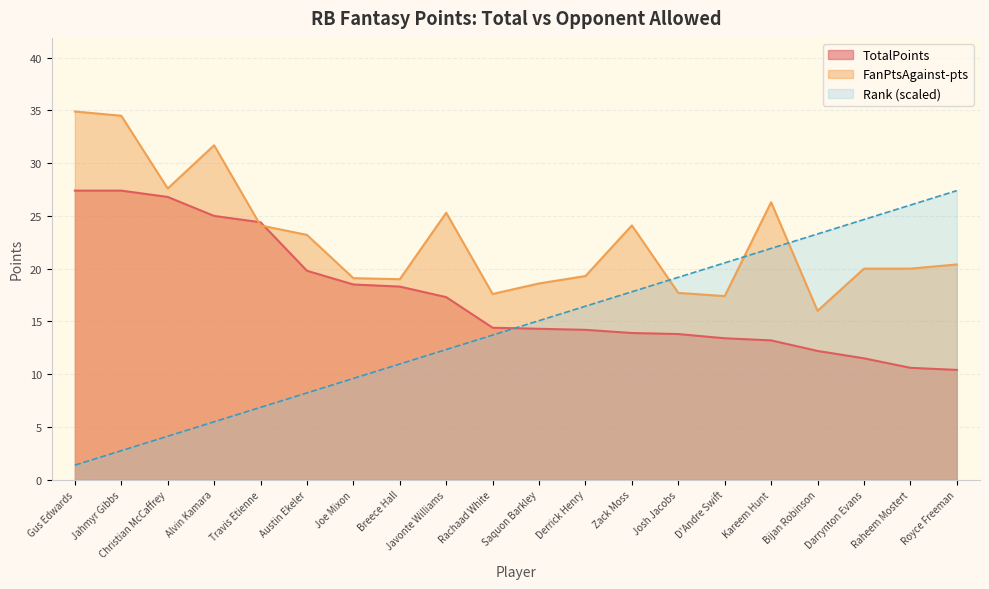

Is the value of TotalPoints at Javonte Williams greater than the value of FanPtsAgainst-pts at Austin Ekeler?

No